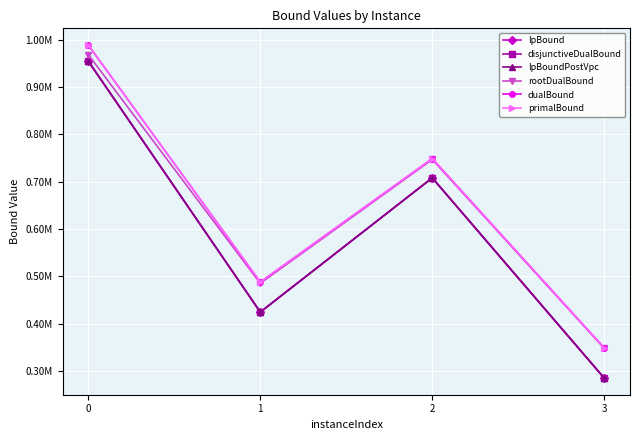

What is the average value of the disjunctiveDualBound series?

593088.4